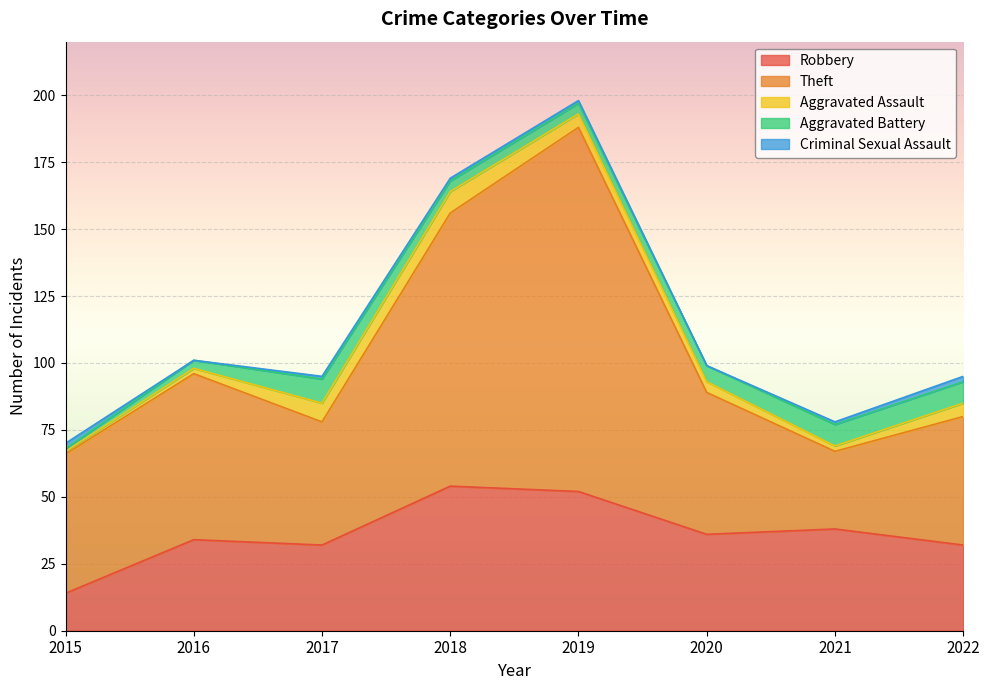

List the series in order of their peak value, lowest first.

Criminal Sexual Assault, Aggravated Assault, Aggravated Battery, Robbery, Theft